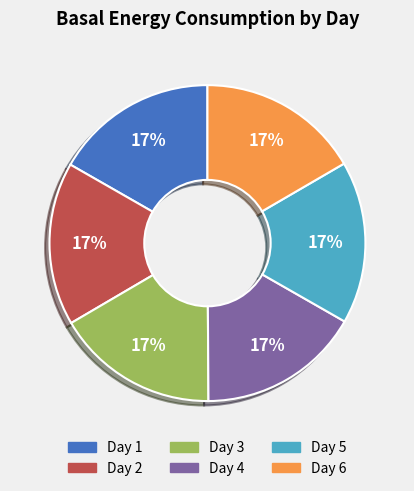

What percentage is the Day 6 slice, to the nearest percent?

17%